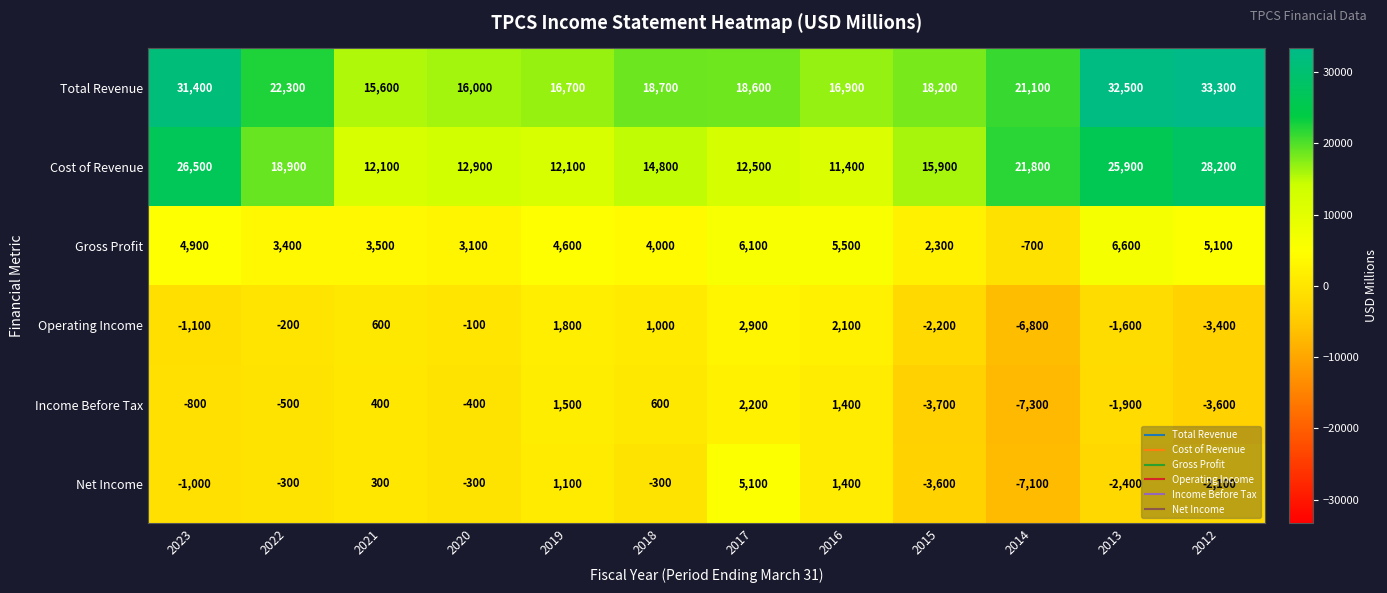

What is the sum of the Net Income values at 2013 and 2012?

-4500